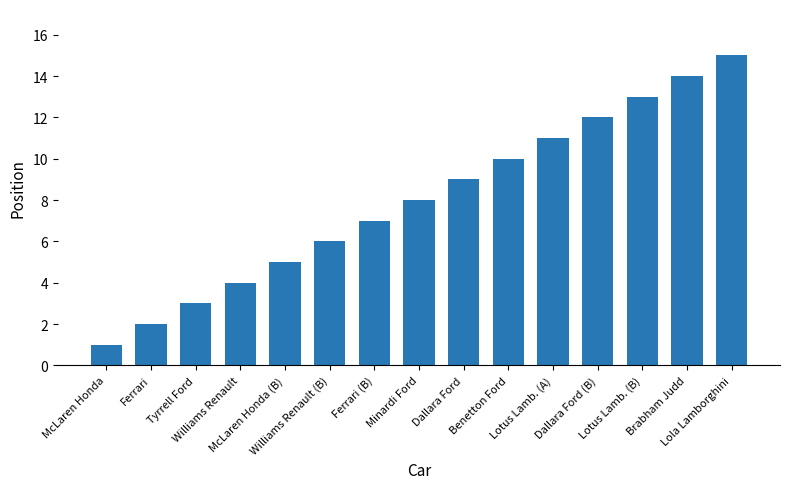

What is the sum of all values?

120